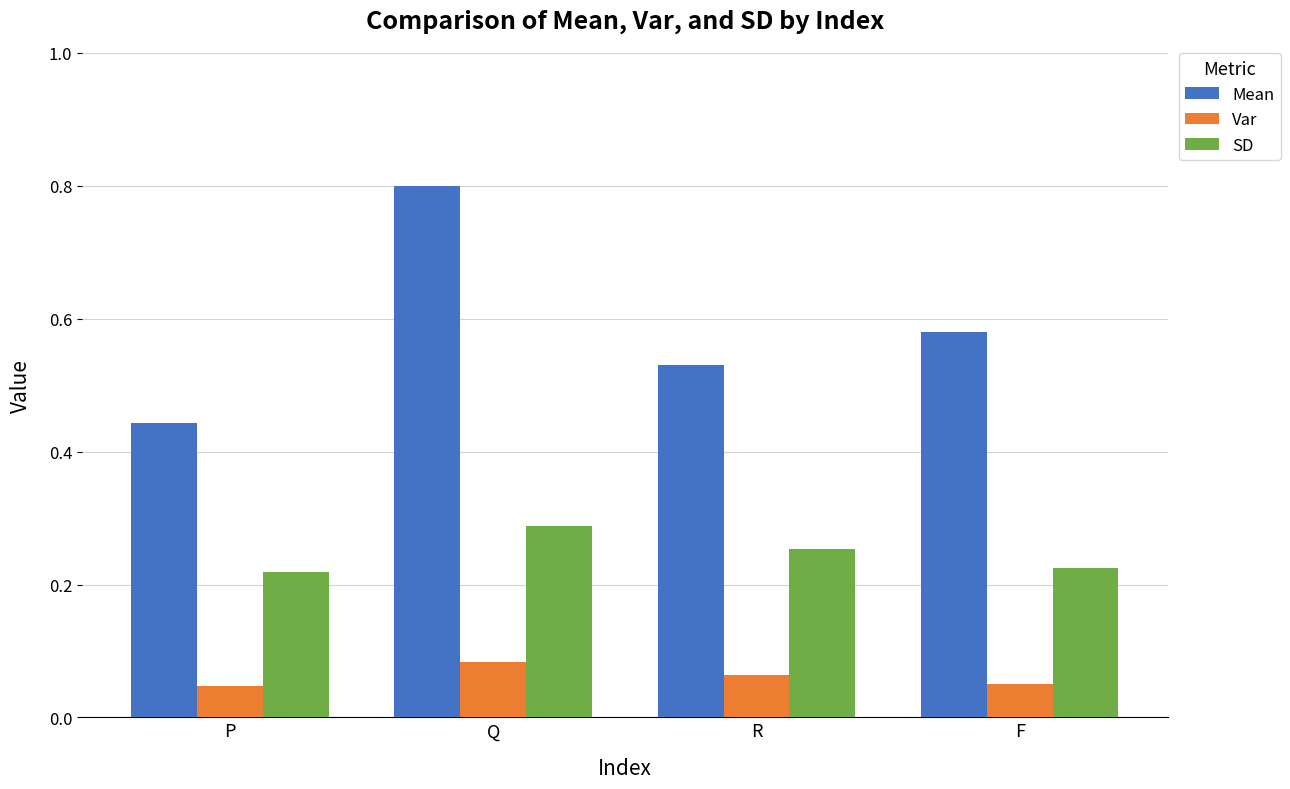

What position from the left is F?

4